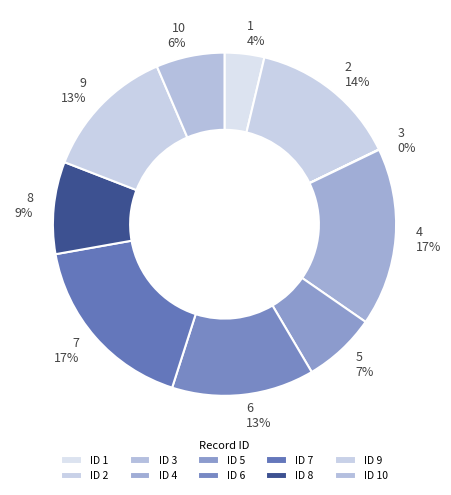

Is there any slice that represents more than half of the pie?

No